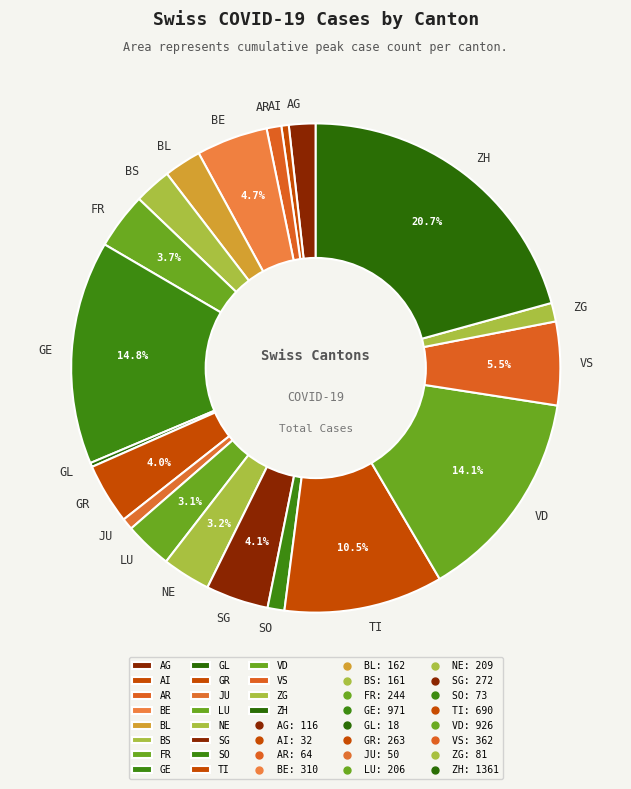

Do TI and GE together represent more than half of the pie?

No